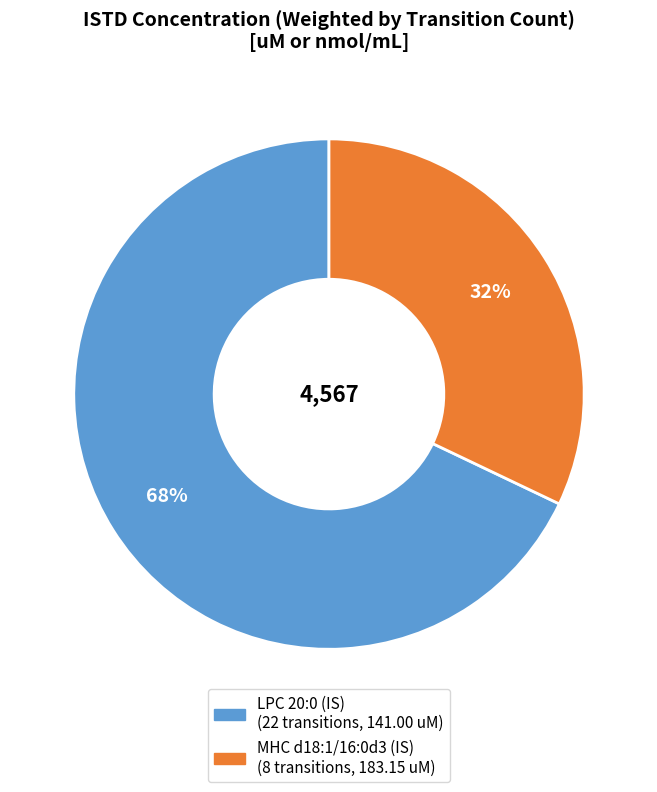

Combined, do LPC 20:0 (IS) and MHC d18:1/16:0d3 (IS) account for over 50%?

Yes